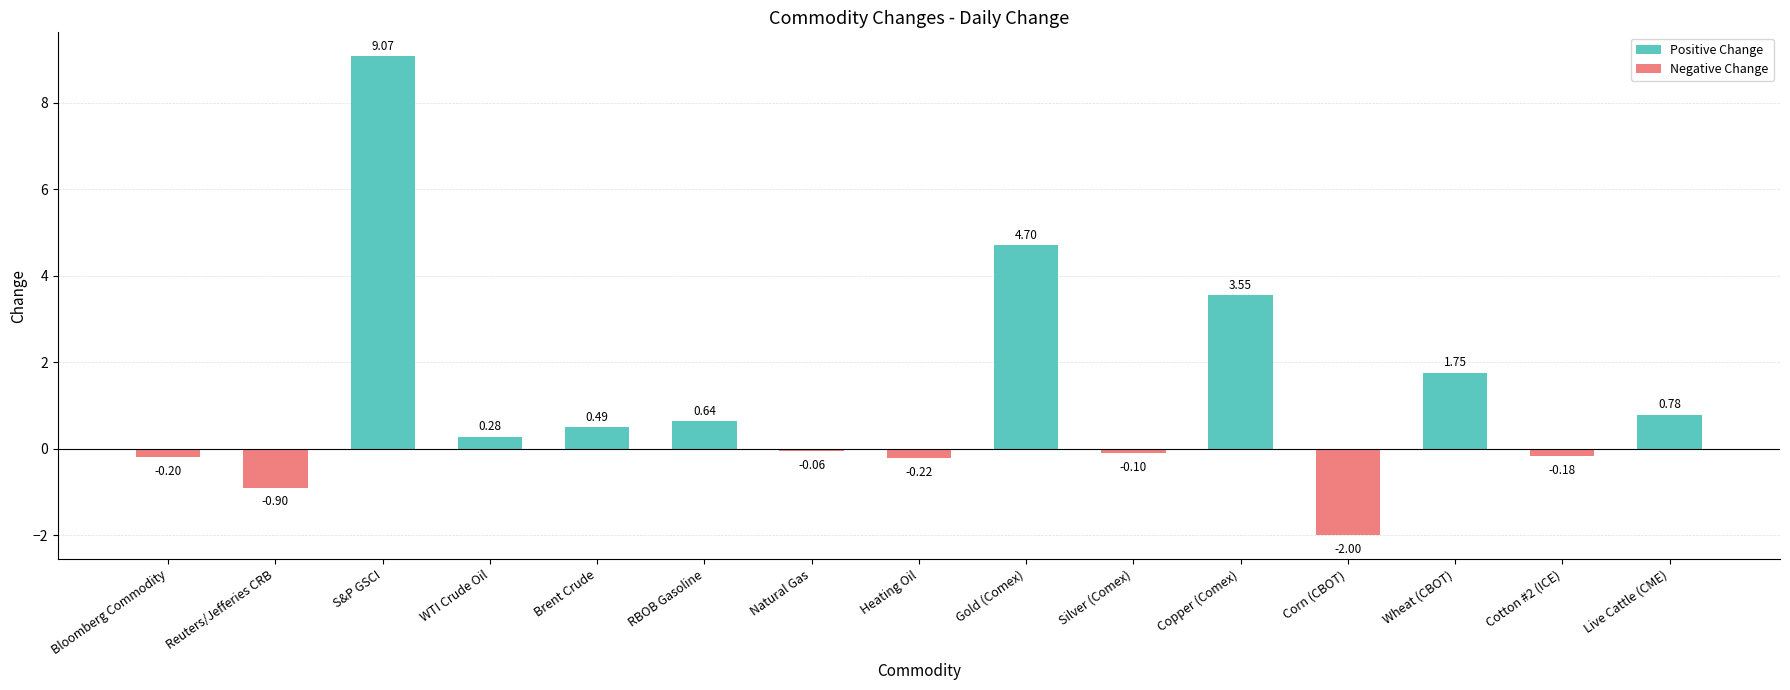

What is the average value?

1.2